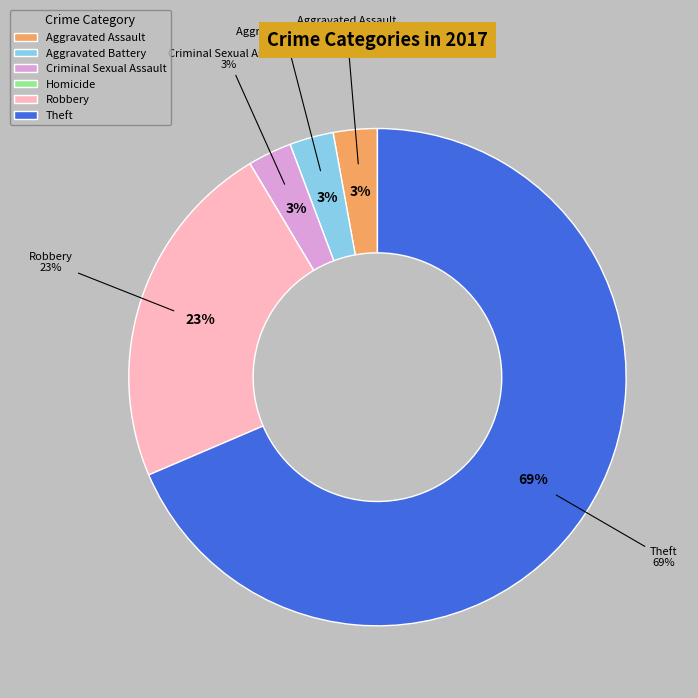

True or false: Aggravated Battery accounts for 3% of the total.

True